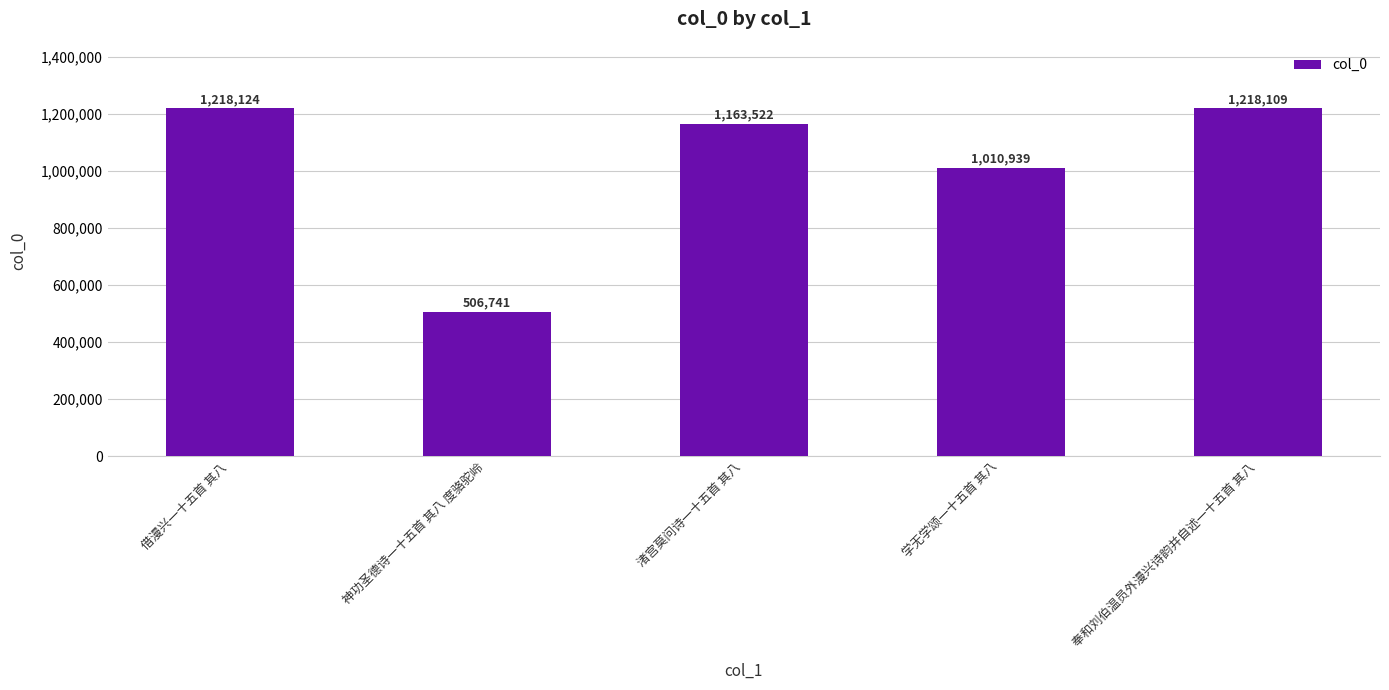

Reading left to right, transcribe all the data shown in this chart.

借漫兴一十五首 其八=1218124	神功圣德诗一十五首 其八 度骆驼岭=506741	渚宫莫问诗一十五首 其八=1163522	学无学颂一十五首 其八=1010939	奉和刘伯温员外漫兴诗韵并自述一十五首 其八=1218109